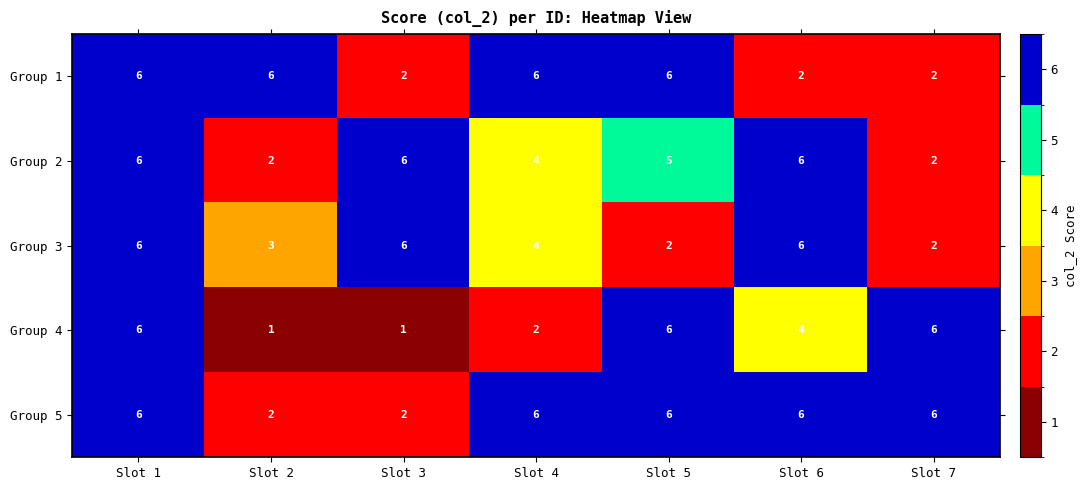

What value does the Group 5 series have at Slot 5?

6